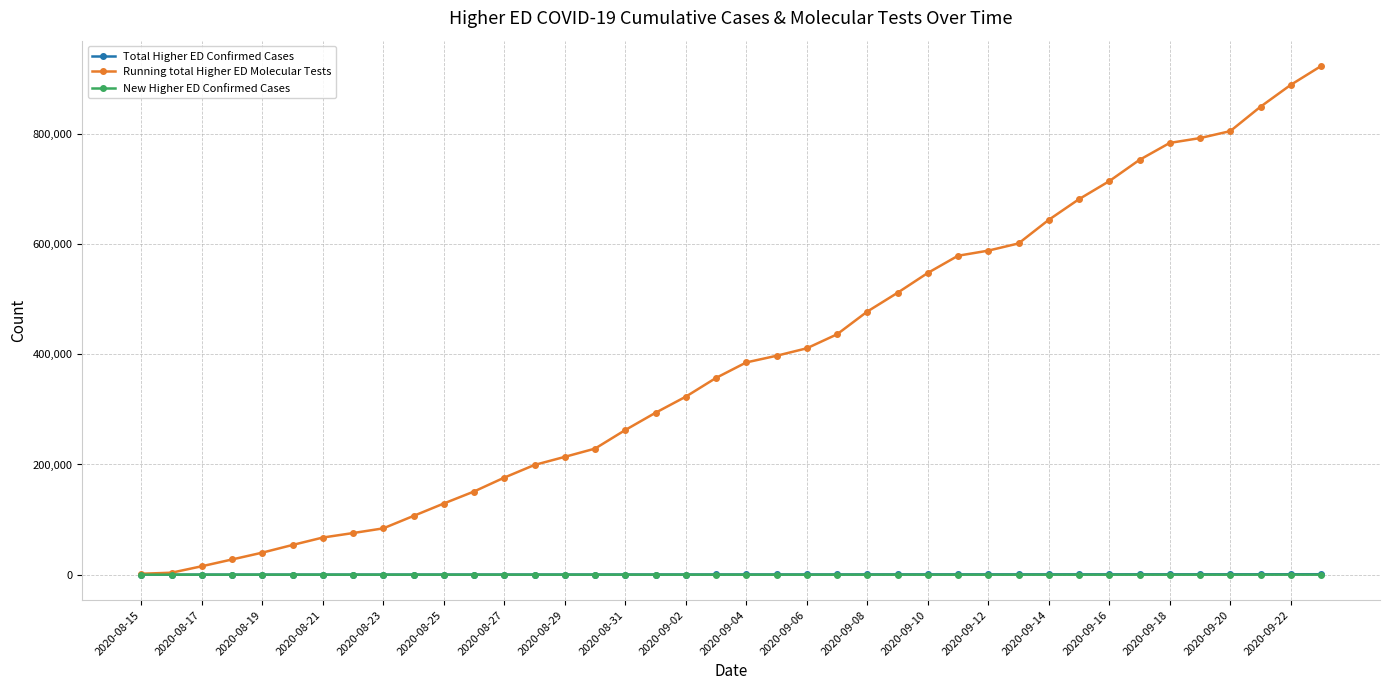

How many series are shown in this chart?

3